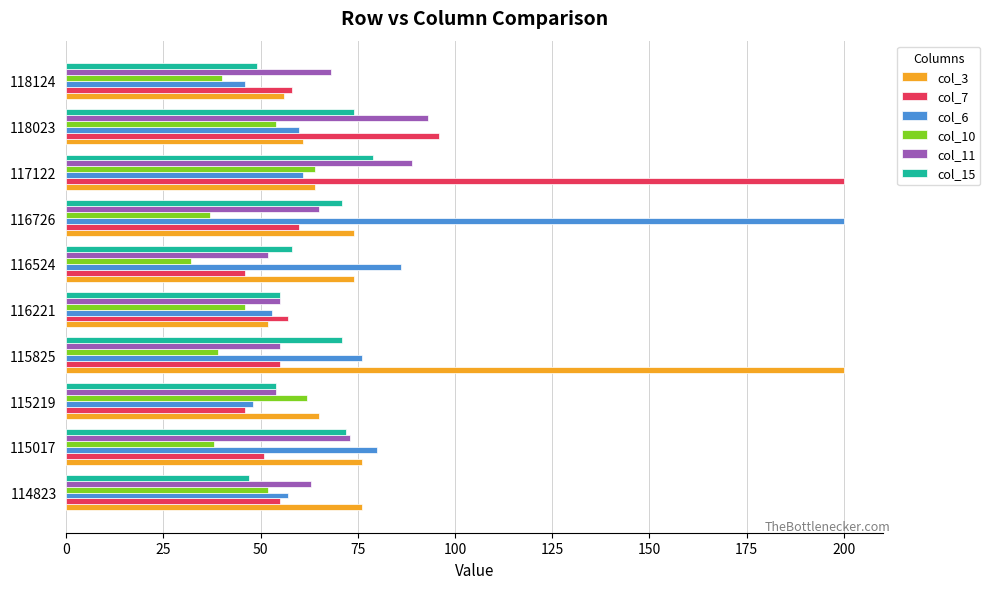

At which category does the chart reach its minimum across all series?

116524